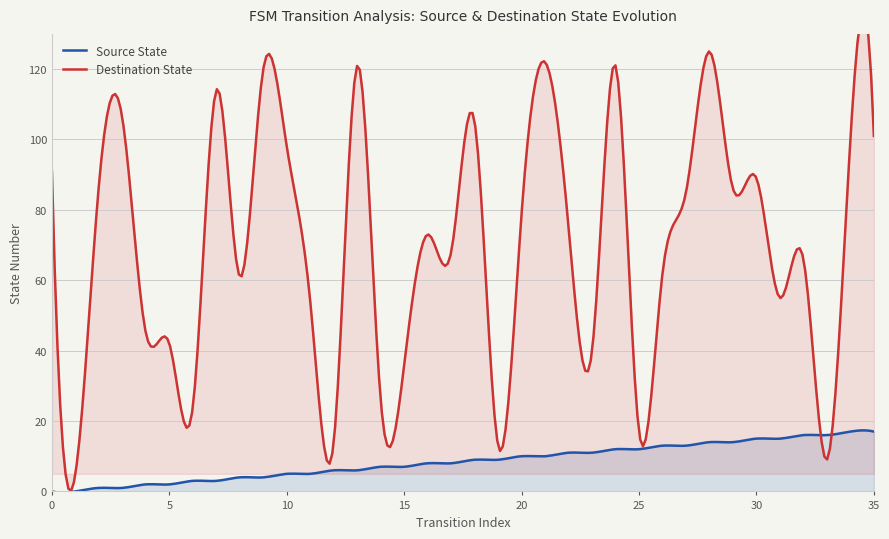

What is the highest value of the Source State series?

17.3